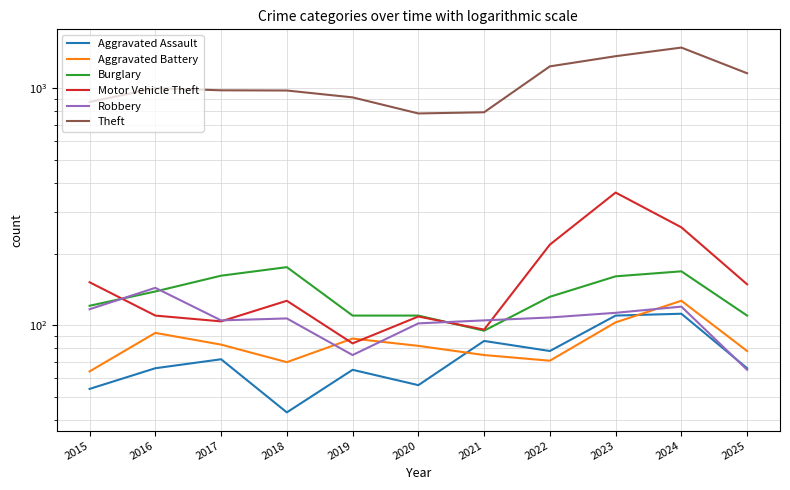

The value of Theft at 2015 is 215. True or false?

False